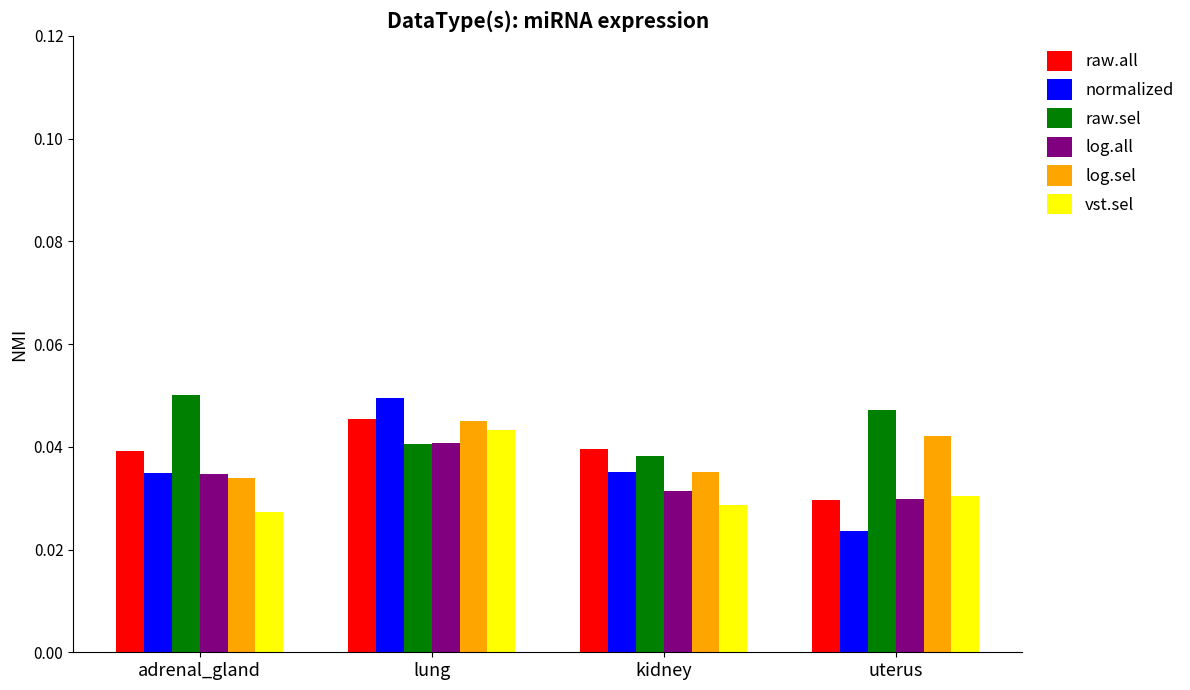

How many bars are there in total?

24